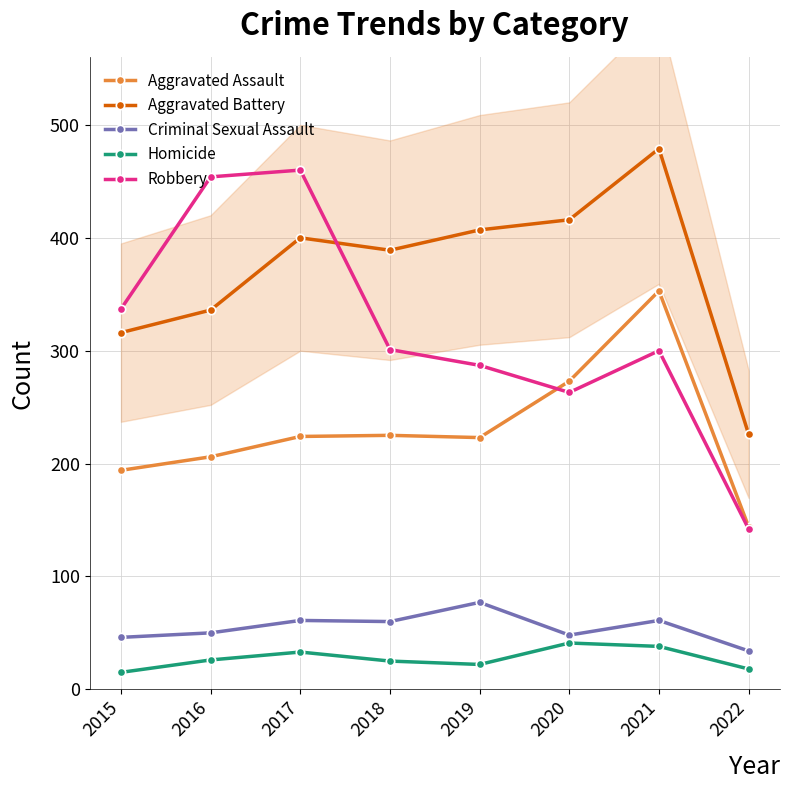

At which category is the sum across all series the highest?

2021